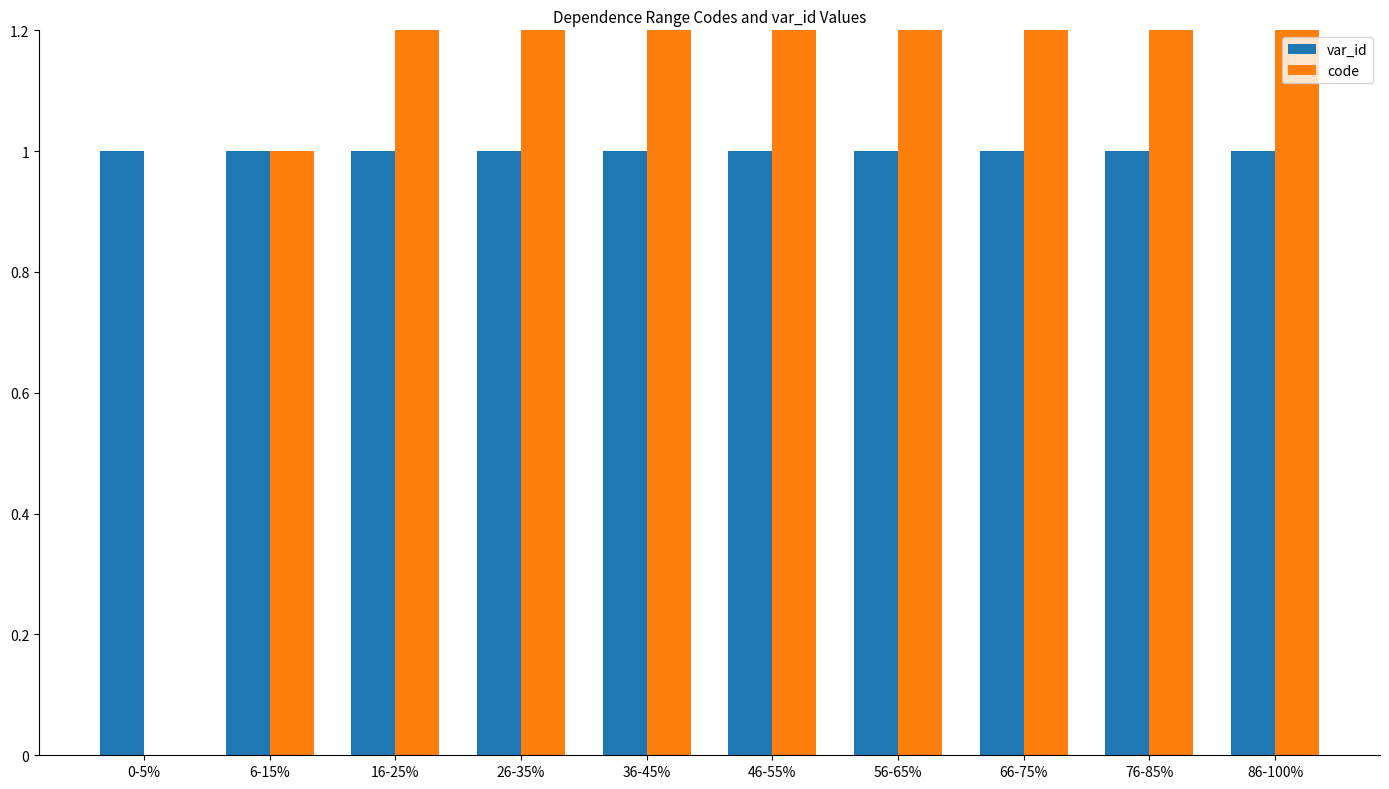

Reading left to right, transcribe all the data shown in this chart.

var_id: 1	1	1	1	1	1	1	1	1	1
code: 0	1	2	3	4	5	6	7	8	9